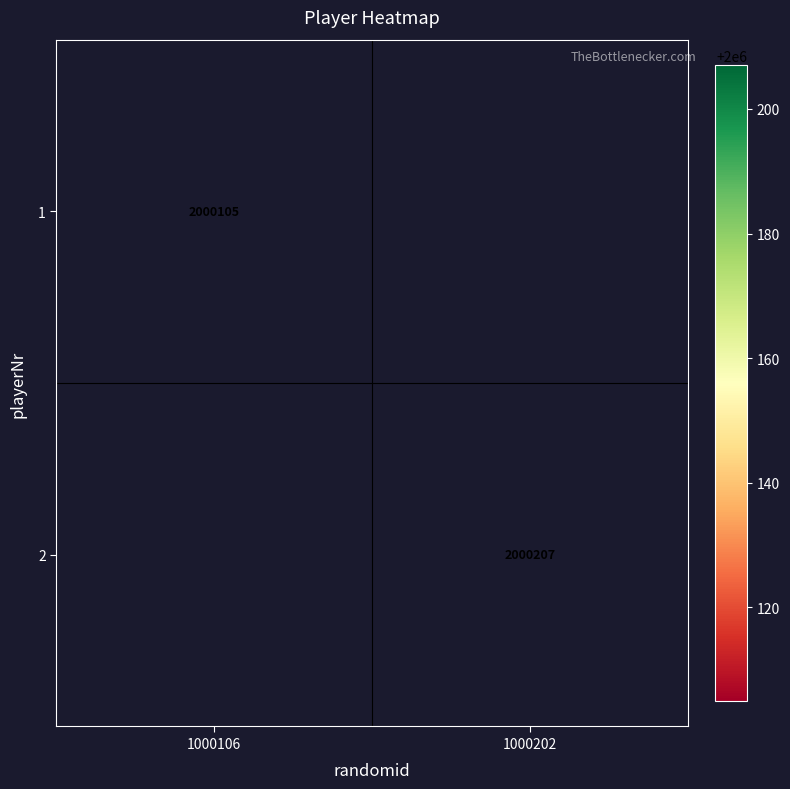

The value of 2 at 1000202 is 919464.5. True or false?

False